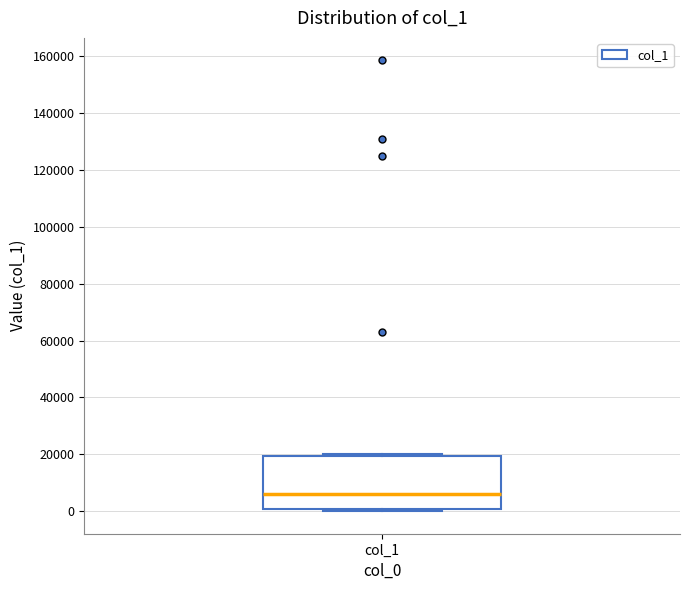

Read this box plot against the y-axis: the position of the median line, the range covered by the box, and the ends of both whiskers. The values are not printed on the chart, so give them approximately, as read against the axis.

median 6000, box 0 to 20000, whiskers 0 (just below the box's lower edge) to 20000 (just above the box's upper edge)